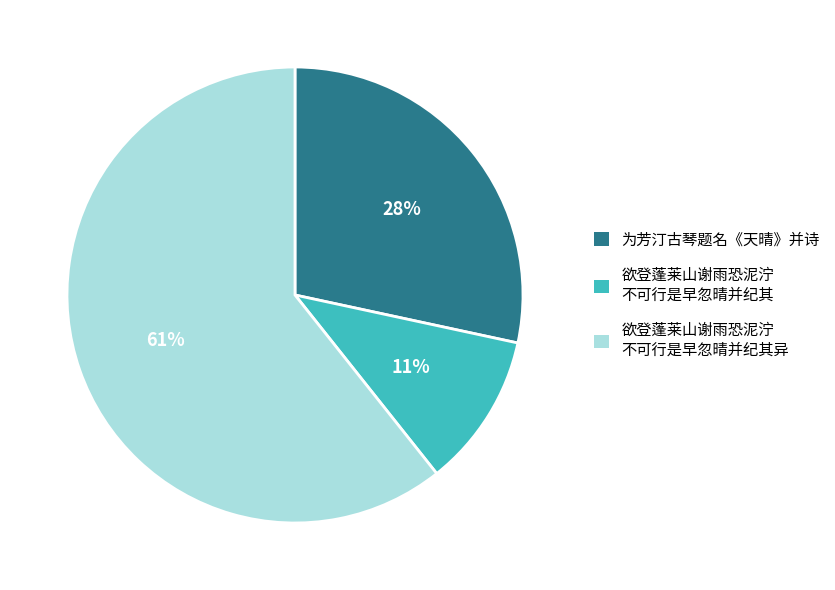

To the nearest percent, what percentage of the pie is 为芳汀古琴题名《天晴》并诗?

28%